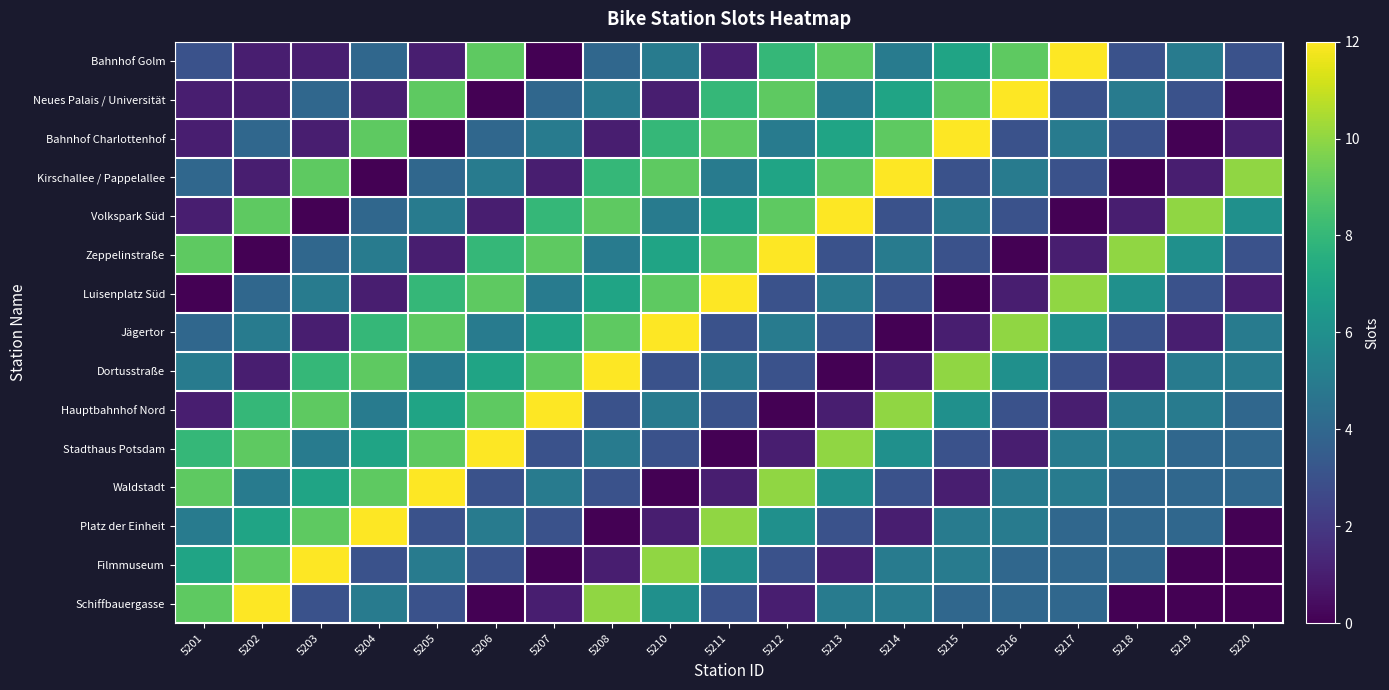

What is the difference between the highest and lowest values at 5211?

12